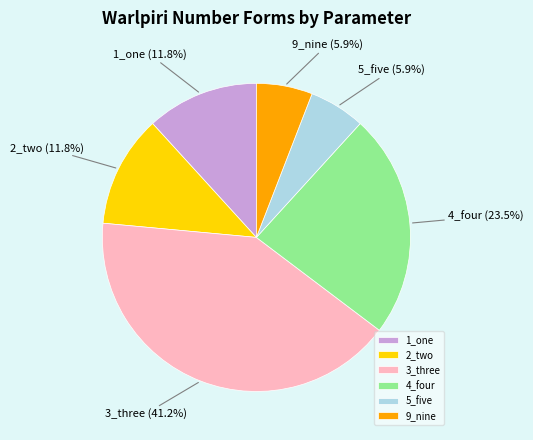

Does 9_nine represent more than half of the total?

No